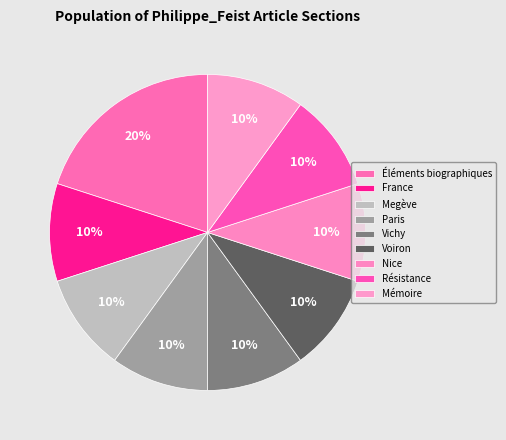

To the nearest percent, what portion does Nice represent?

10%